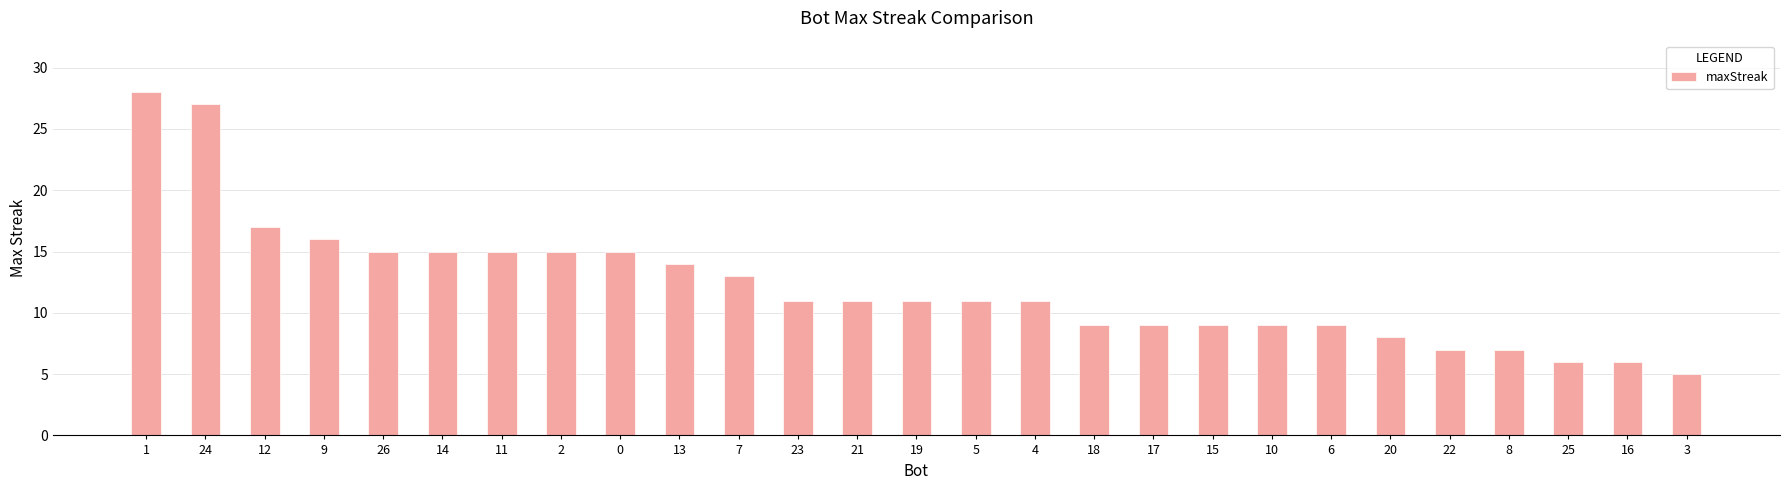

What is the difference between the values at 3 and 16?

1